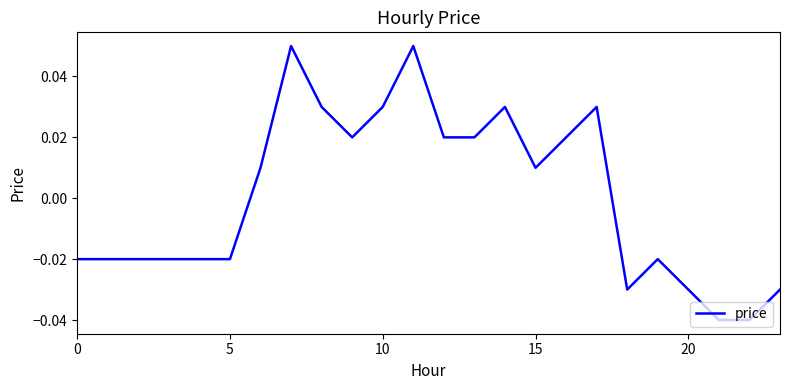

True or false: the data shows 0.1 at 10.

False